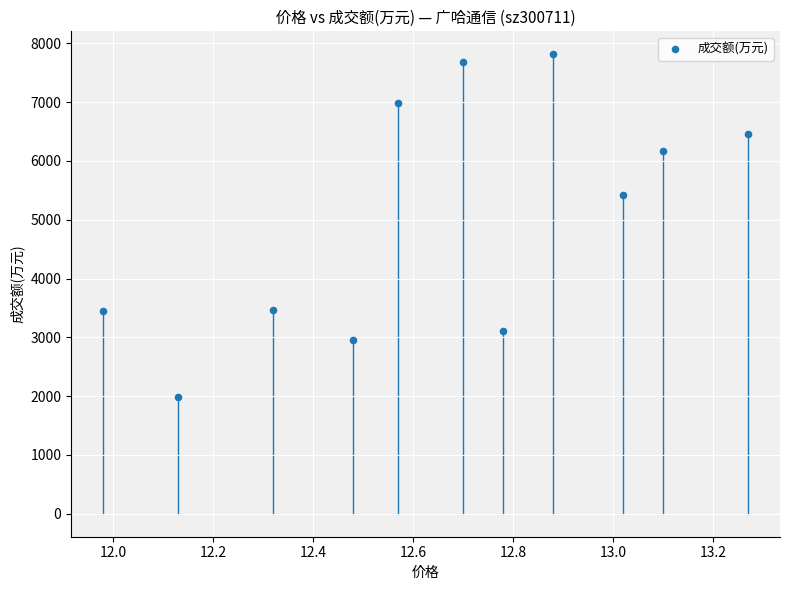

What Y value in the scatter plot is closest to 4897?

5428